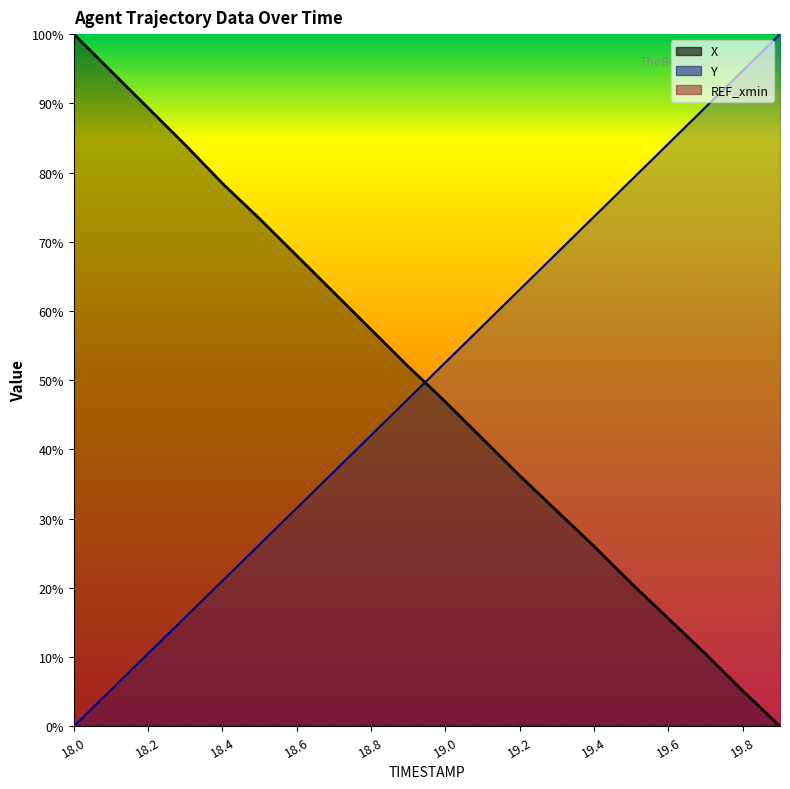

Is the value of Y at 19.6 greater than the value of X at 19.5?

Yes